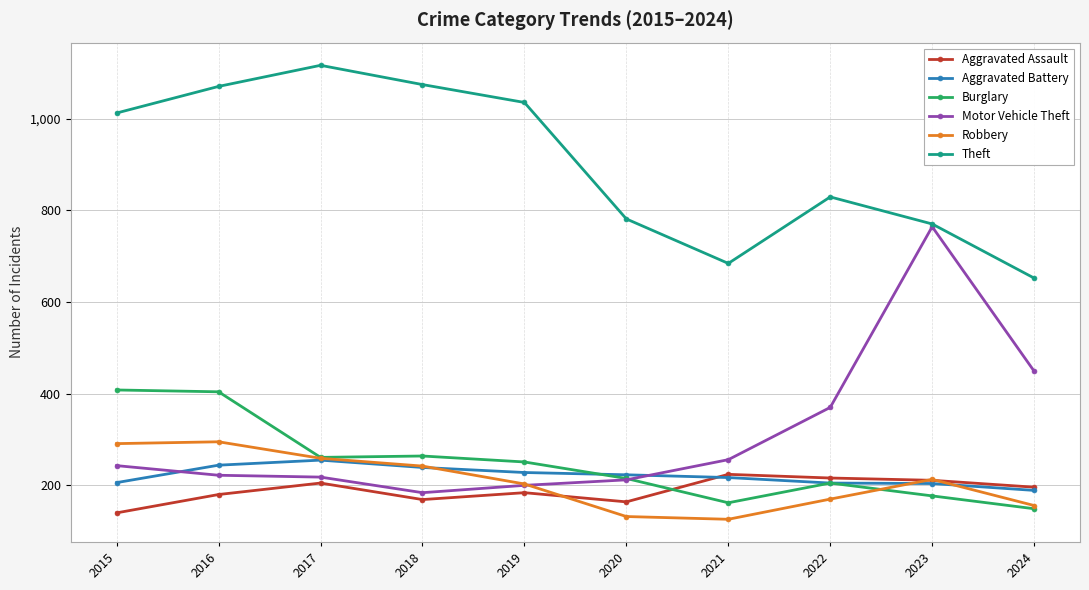

What are all the series names shown in the legend?

Aggravated Assault, Aggravated Battery, Burglary, Motor Vehicle Theft, Robbery, Theft